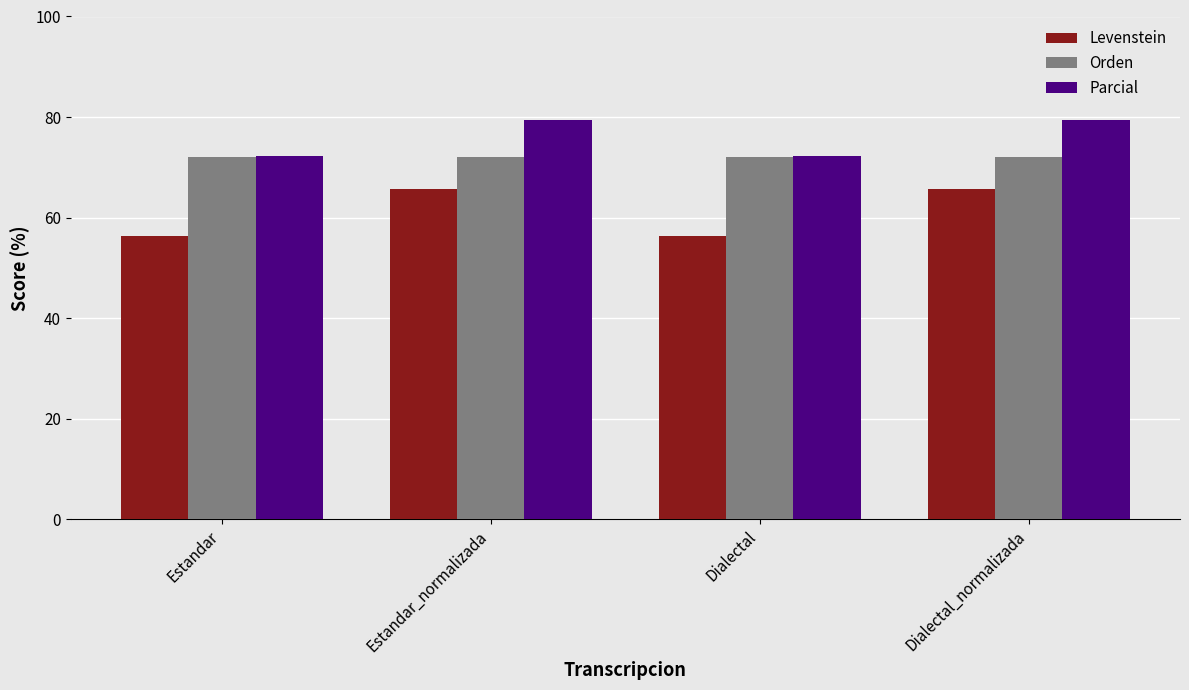

What is the total value across all series at Estandar?

200.7